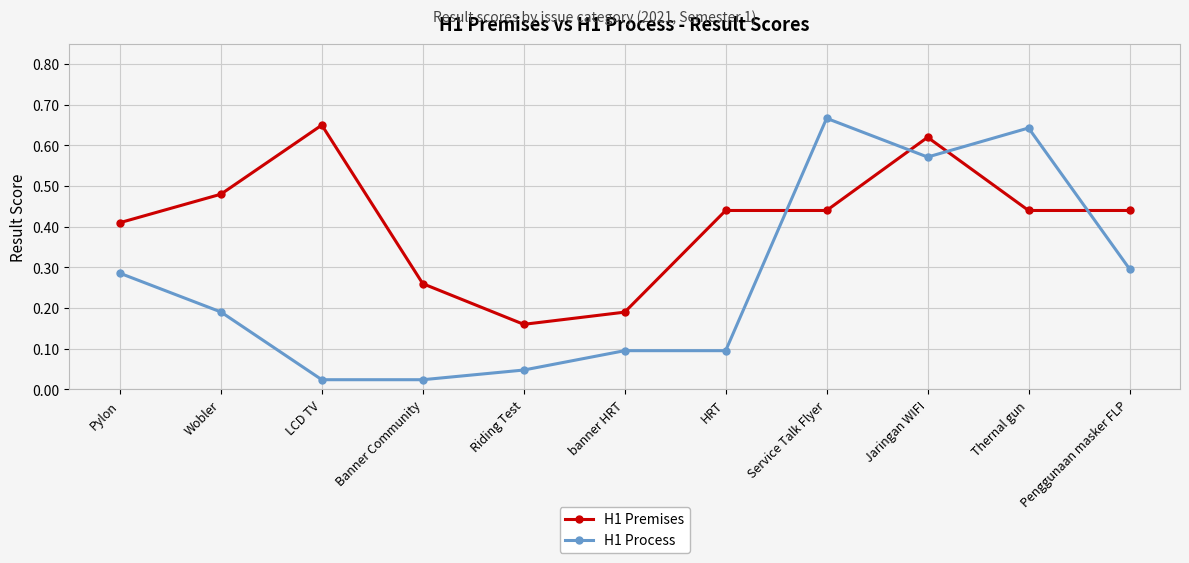

How many intersections are there between H1 Process and H1 Premises?

4